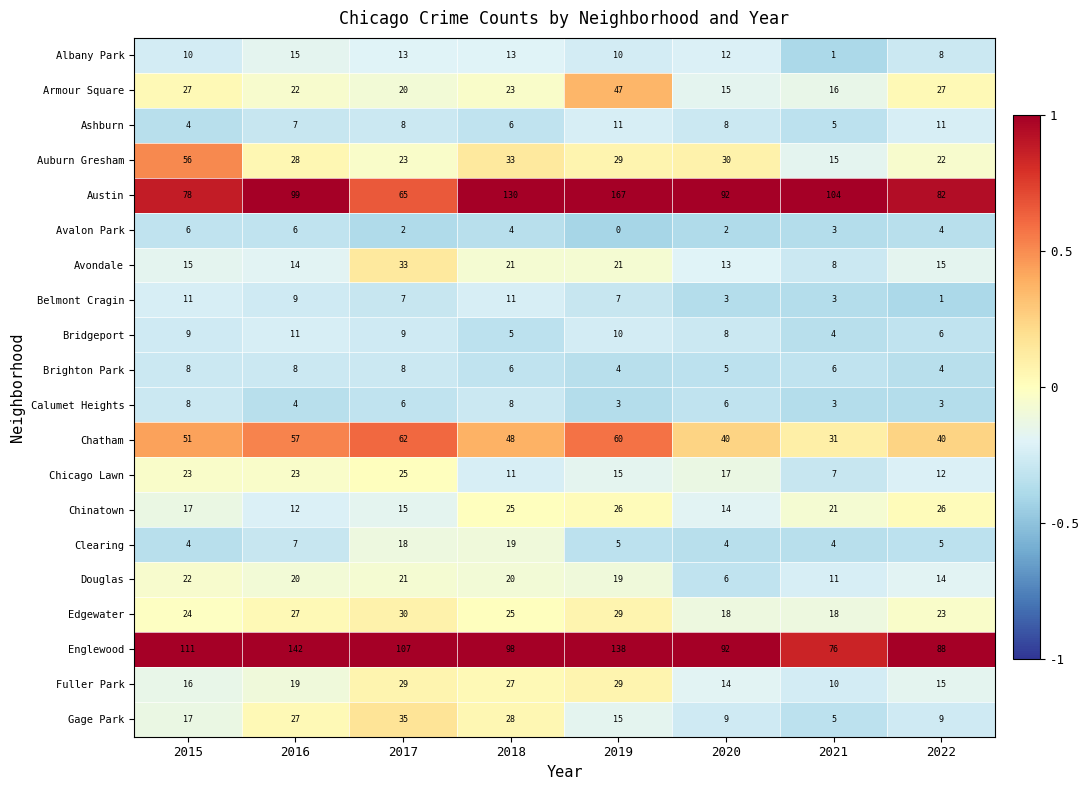

What value does the Auburn Gresham series have at 2018, to the nearest 5?

35